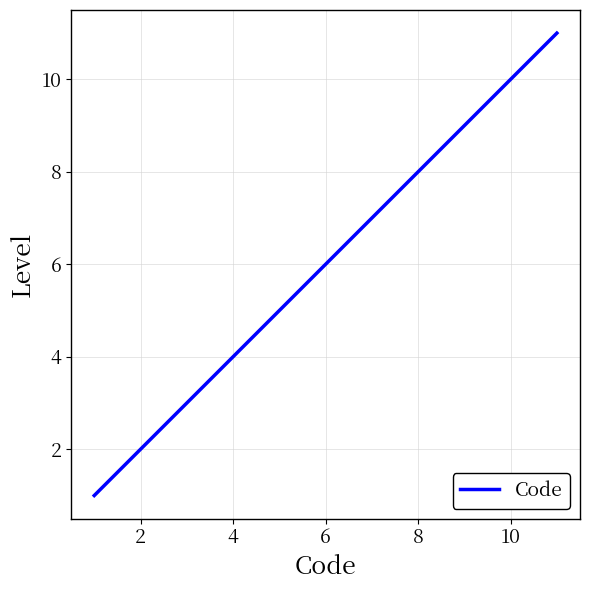

What is the difference between the maximum and minimum values?

10